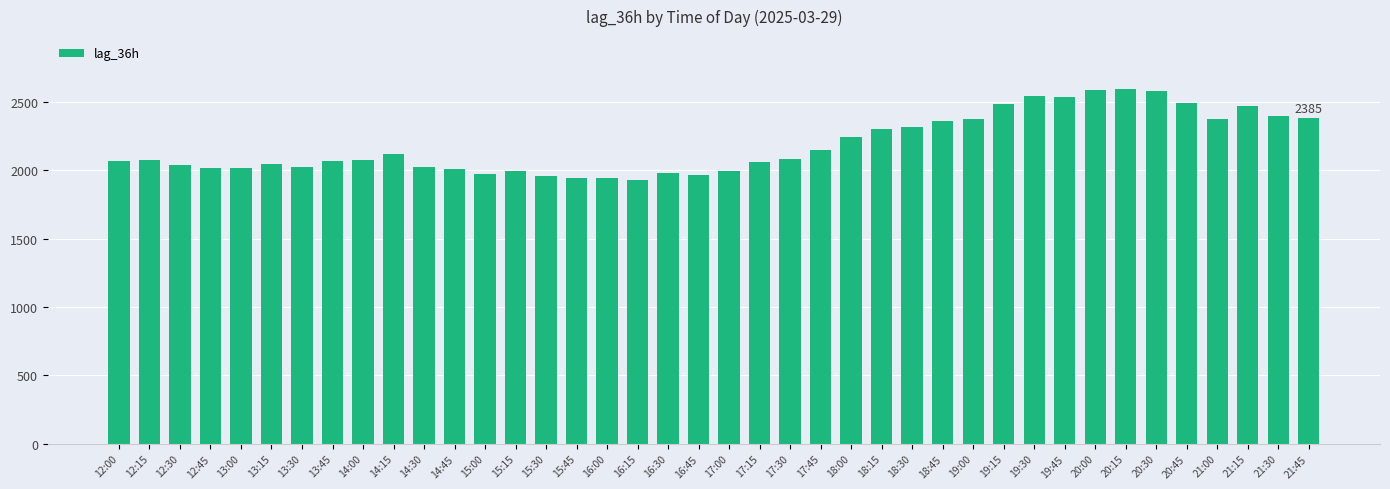

What is the value of the 35th bar from the left?

2581